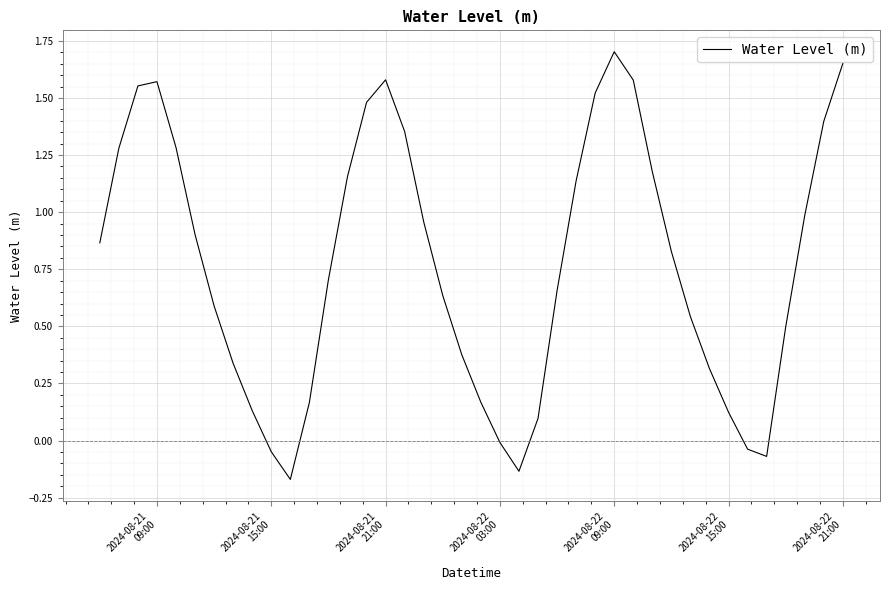

What is the difference between the maximum and minimum values?

1.9